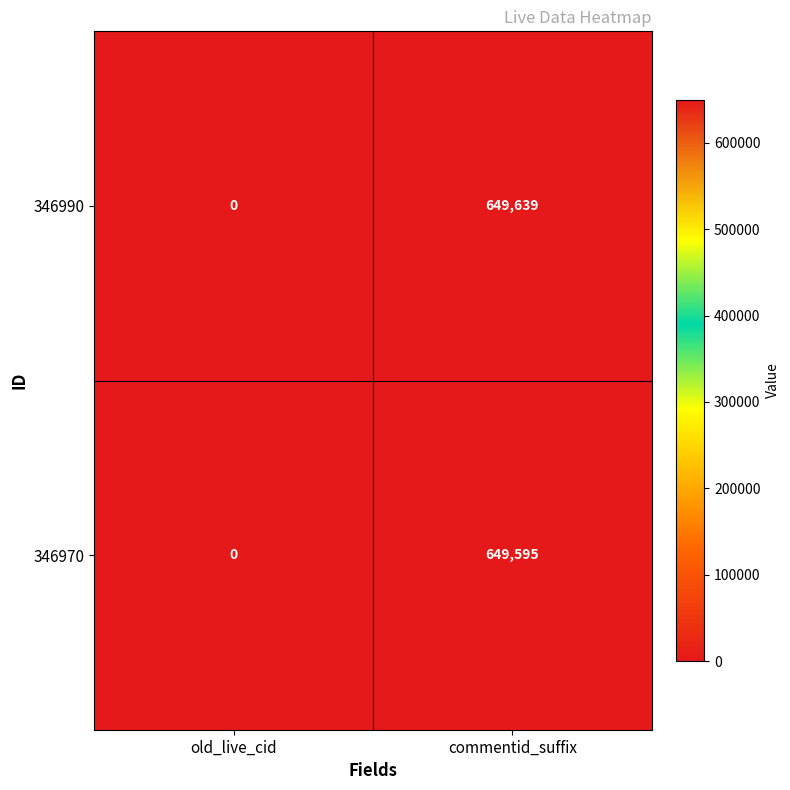

Which series changed the most between old_live_cid and commentid_suffix?

346990